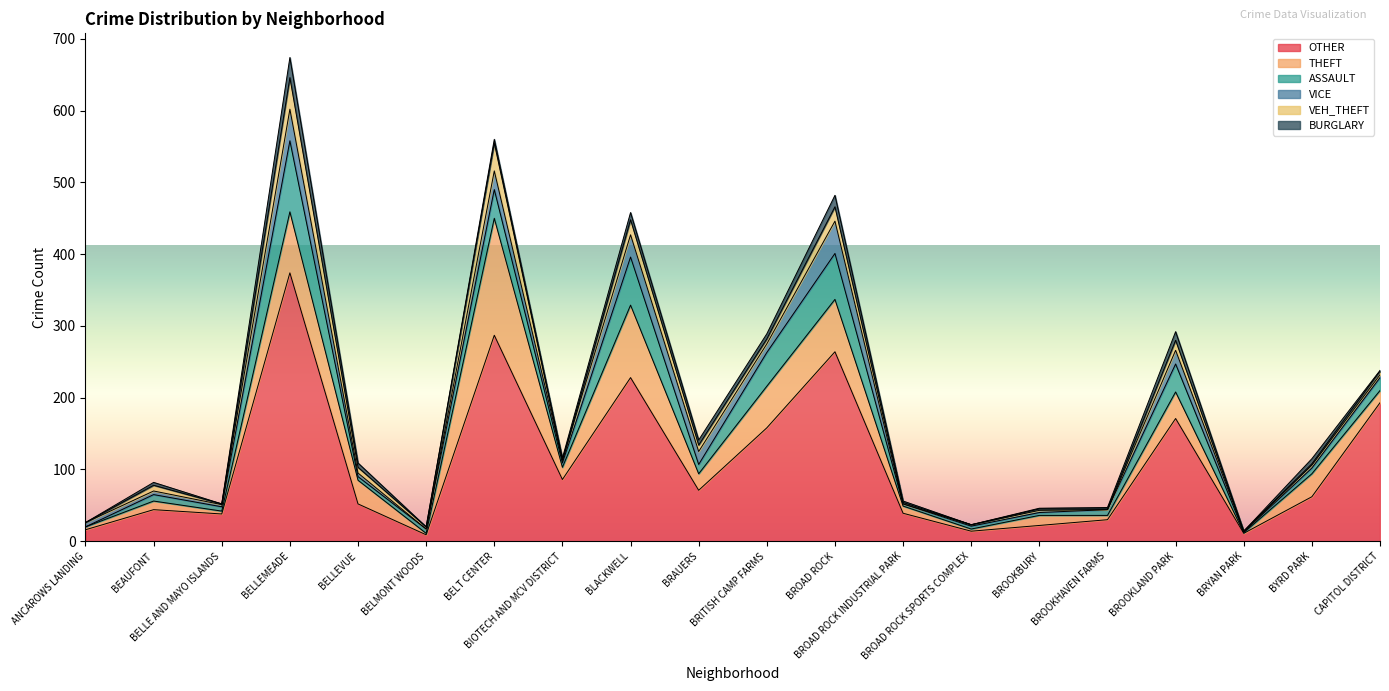

Reading right to left, what are all the values shown in this chart?

OTHER: CAPITOL DISTRICT=193	BYRD PARK=62	BRYAN PARK=11	BROOKLAND PARK=171	BROOKHAVEN FARMS=30	BROOKBURY=22	BROAD ROCK SPORTS COMPLEX=14	BROAD ROCK INDUSTRIAL PARK=39	BROAD ROCK=264	BRITISH CAMP FARMS=158	BRAUERS=71	BLACKWELL=228	BIOTECH AND MCV DISTRICT=86	BELT CENTER=287	BELMONT WOODS=9	BELLEVUE=52	BELLEMEADE=374	BELLE AND MAYO ISLANDS=38	BEAUFONT=44	ANCAROWS LANDING=16
THEFT: CAPITOL DISTRICT=17	BYRD PARK=32	BRYAN PARK=1	BROOKLAND PARK=37	BROOKHAVEN FARMS=6	BROOKBURY=14	BROAD ROCK SPORTS COMPLEX=3	BROAD ROCK INDUSTRIAL PARK=10	BROAD ROCK=73	BRITISH CAMP FARMS=58	BRAUERS=23	BLACKWELL=101	BIOTECH AND MCV DISTRICT=17	BELT CENTER=163	BELMONT WOODS=2	BELLEVUE=33	BELLEMEADE=85	BELLE AND MAYO ISLANDS=4	BEAUFONT=12	ANCAROWS LANDING=4
ASSAULT: CAPITOL DISTRICT=18	BYRD PARK=8	BRYAN PARK=1	BROOKLAND PARK=39	BROOKHAVEN FARMS=8	BROOKBURY=4	BROAD ROCK SPORTS COMPLEX=4	BROAD ROCK INDUSTRIAL PARK=3	BROAD ROCK=64	BRITISH CAMP FARMS=47	BRAUERS=13	BLACKWELL=67	BIOTECH AND MCV DISTRICT=6	BELT CENTER=40	BELMONT WOODS=6	BELLEVUE=5	BELLEMEADE=99	BELLE AND MAYO ISLANDS=6	BEAUFONT=9	ANCAROWS LANDING=0
VICE: CAPITOL DISTRICT=4	BYRD PARK=4	BRYAN PARK=1	BROOKLAND PARK=19	BROOKHAVEN FARMS=0	BROOKBURY=3	BROAD ROCK SPORTS COMPLEX=2	BROAD ROCK INDUSTRIAL PARK=0	BROAD ROCK=45	BRITISH CAMP FARMS=12	BRAUERS=18	BLACKWELL=31	BIOTECH AND MCV DISTRICT=4	BELT CENTER=26	BELMONT WOODS=0	BELLEVUE=5	BELLEMEADE=44	BELLE AND MAYO ISLANDS=3	BEAUFONT=5	ANCAROWS LANDING=6
VEH_THEFT: CAPITOL DISTRICT=5	BYRD PARK=2	BRYAN PARK=0	BROOKLAND PARK=14	BROOKHAVEN FARMS=1	BROOKBURY=2	BROAD ROCK SPORTS COMPLEX=0	BROAD ROCK INDUSTRIAL PARK=2	BROAD ROCK=20	BRITISH CAMP FARMS=7	BRAUERS=9	BLACKWELL=21	BIOTECH AND MCV DISTRICT=0	BELT CENTER=39	BELMONT WOODS=3	BELLEVUE=8	BELLEMEADE=44	BELLE AND MAYO ISLANDS=1	BEAUFONT=8	ANCAROWS LANDING=0
BURGLARY: CAPITOL DISTRICT=1	BYRD PARK=7	BRYAN PARK=0	BROOKLAND PARK=12	BROOKHAVEN FARMS=2	BROOKBURY=1	BROAD ROCK SPORTS COMPLEX=0	BROAD ROCK INDUSTRIAL PARK=2	BROAD ROCK=16	BRITISH CAMP FARMS=7	BRAUERS=7	BLACKWELL=10	BIOTECH AND MCV DISTRICT=3	BELT CENTER=5	BELMONT WOODS=0	BELLEVUE=6	BELLEMEADE=28	BELLE AND MAYO ISLANDS=0	BEAUFONT=4	ANCAROWS LANDING=0